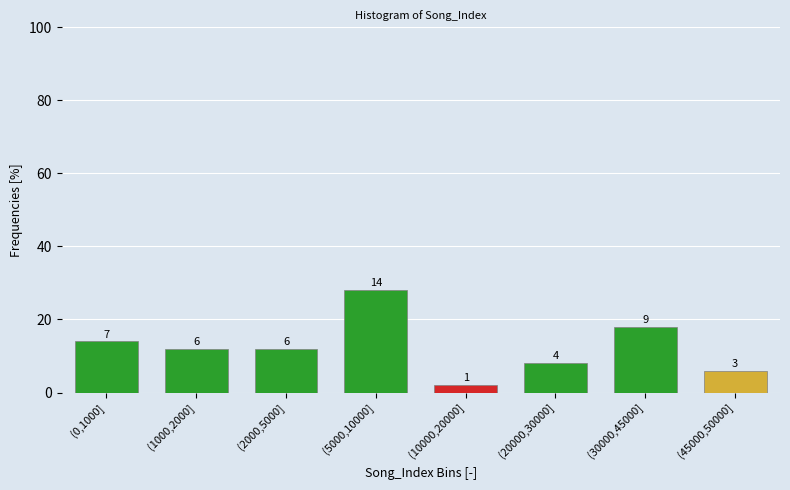

How many bars are there in total?

8